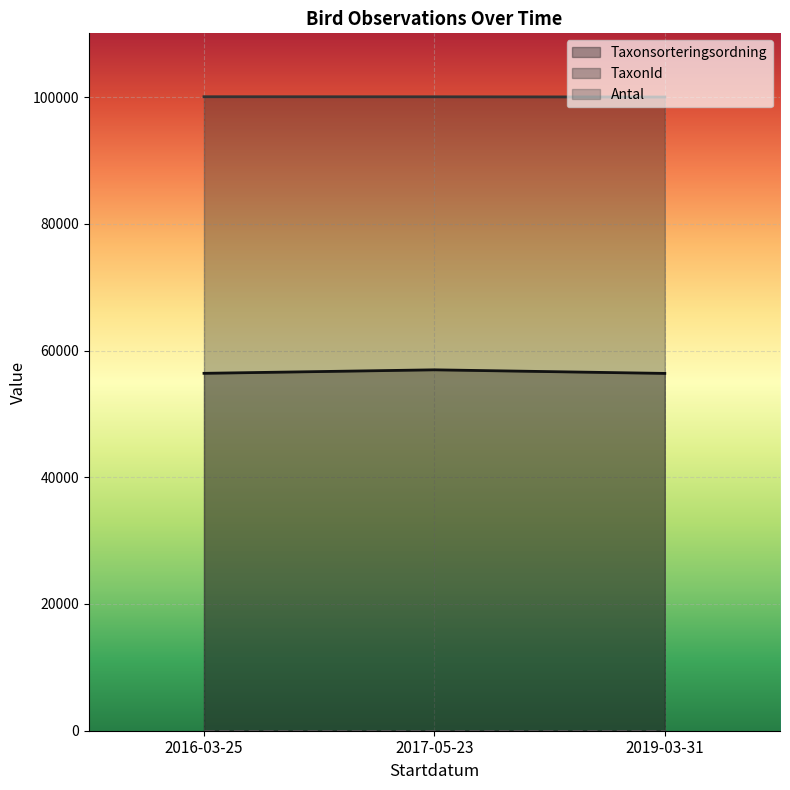

List the labels in order of Antal value, largest first.

2016-03-25, 2019-03-31, 2017-05-23